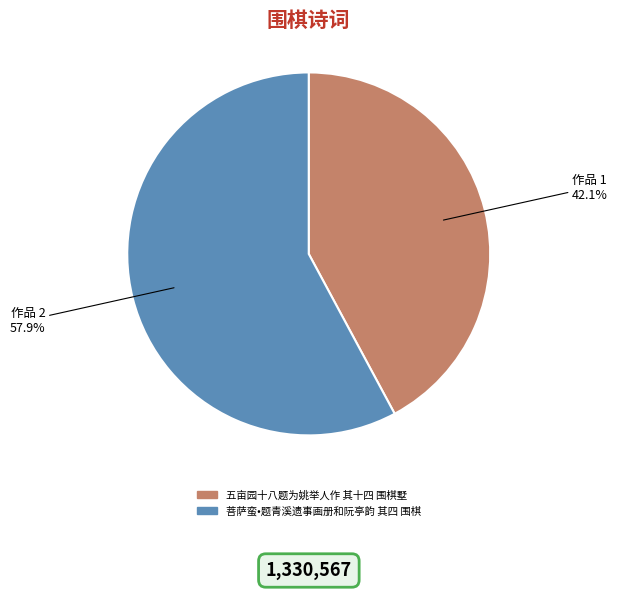

Rank the categories by value from highest to lowest.

菩萨蛮•题青溪遗事画册和阮亭韵 其四 围棋, 五亩园十八题为姚举人作 其十四 围棋墅